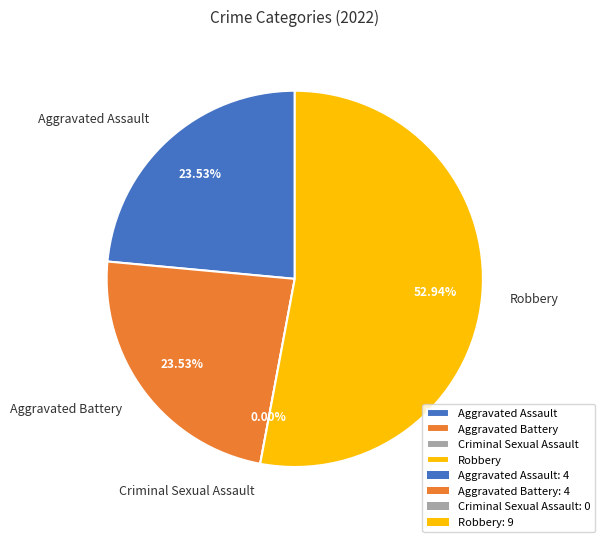

What is the change in value from Aggravated Battery to Robbery?

+5